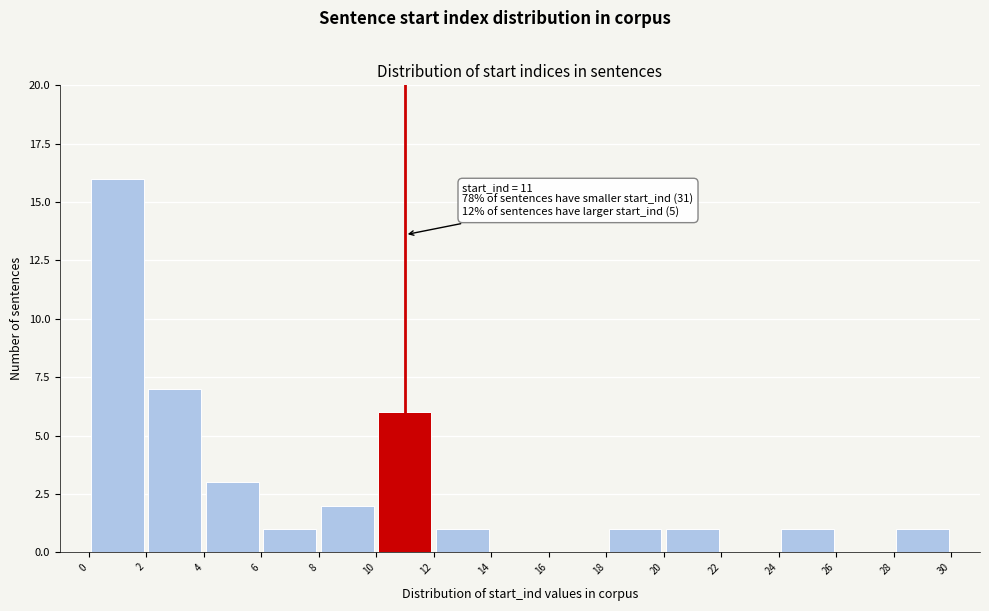

Which range on the x-axis has the tallest bar?

0 to 2